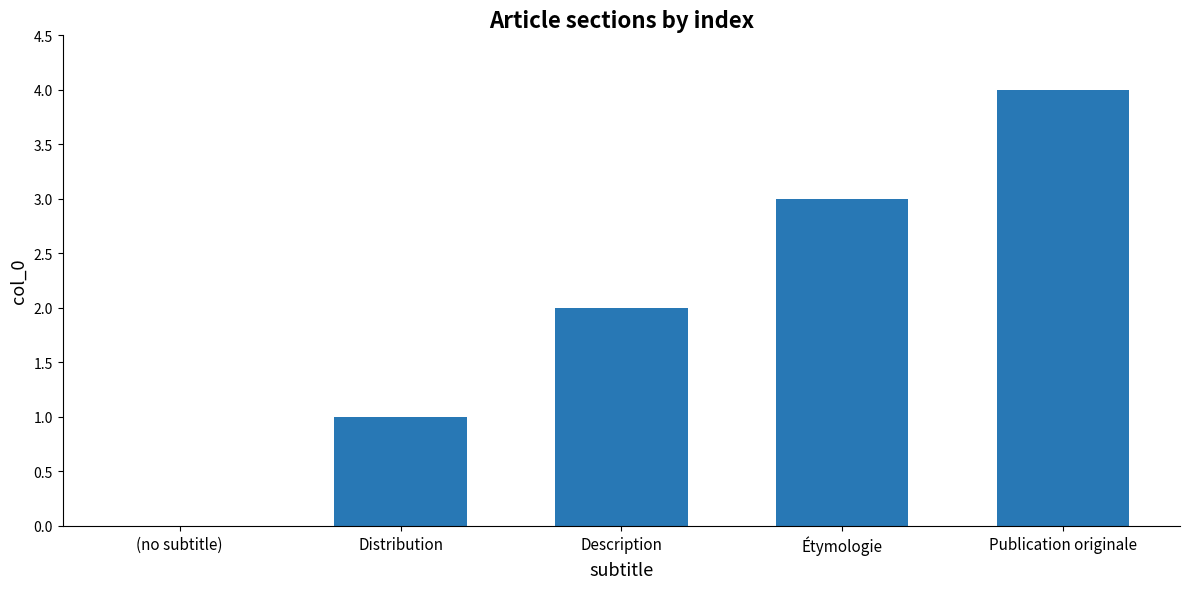

Reading left to right, extract all data points from this chart.

(no subtitle)=0	Distribution=1	Description=2	Étymologie=3	Publication originale=4